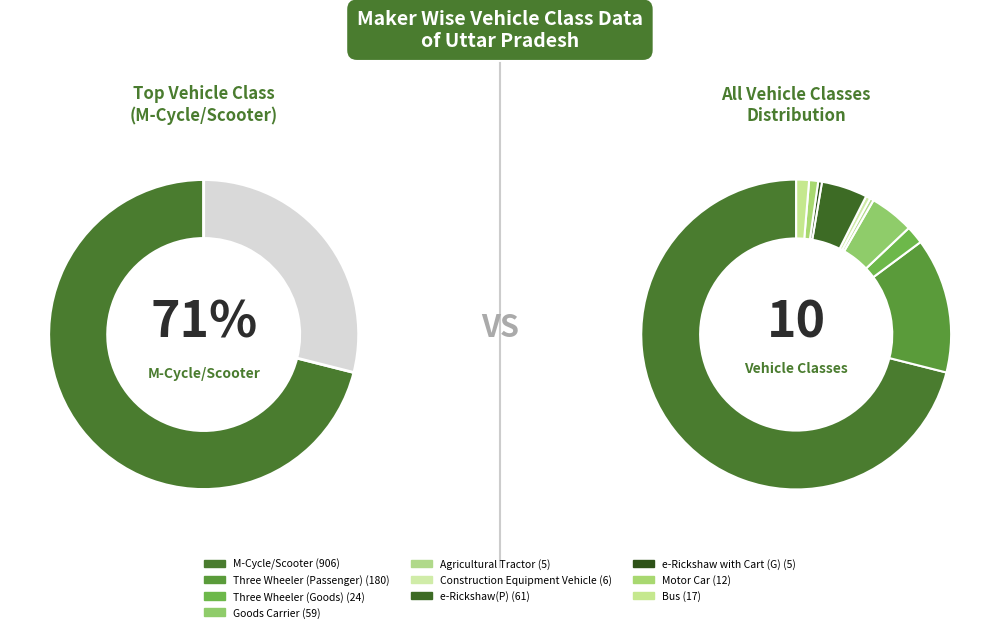

Does any single category account for the majority?

Yes